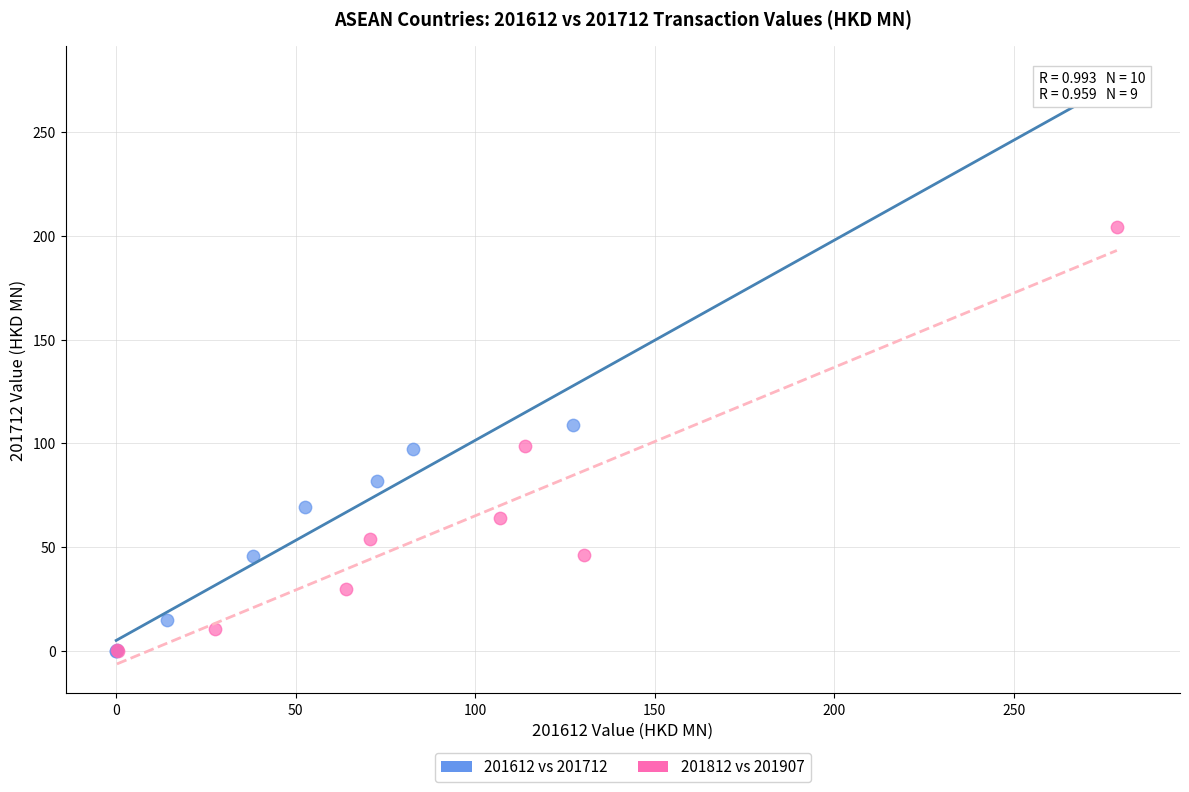

Which series reaches the maximum Y coordinate?

201612 vs 201712